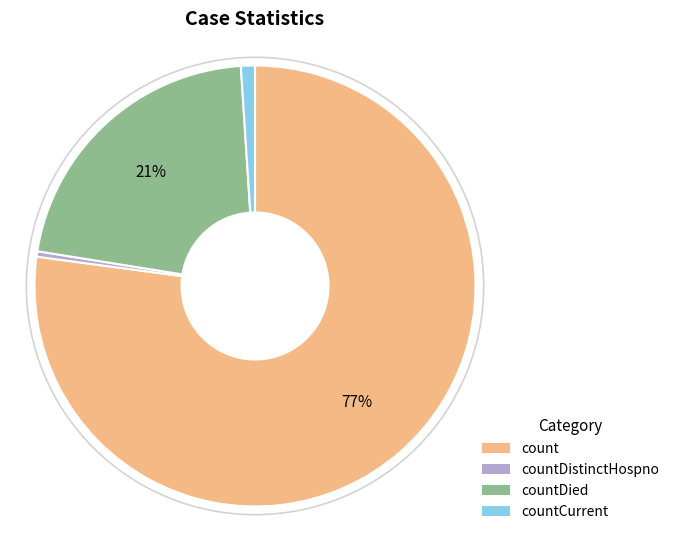

Which slice is the smallest?

countDistinctHospno